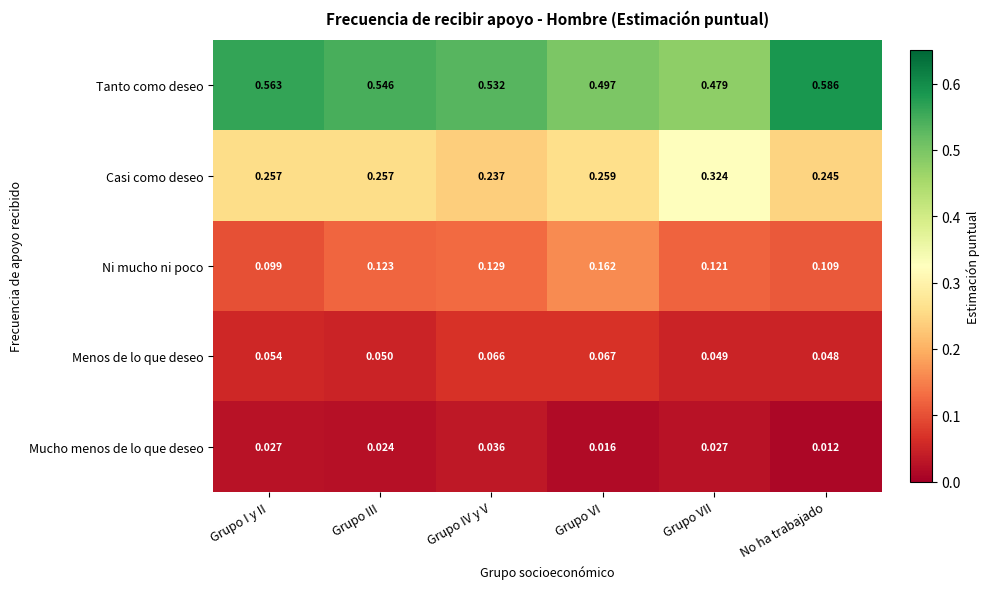

Is the value of Ni mucho ni poco at Grupo III greater than the value of Mucho menos de lo que deseo at Grupo VII?

Yes